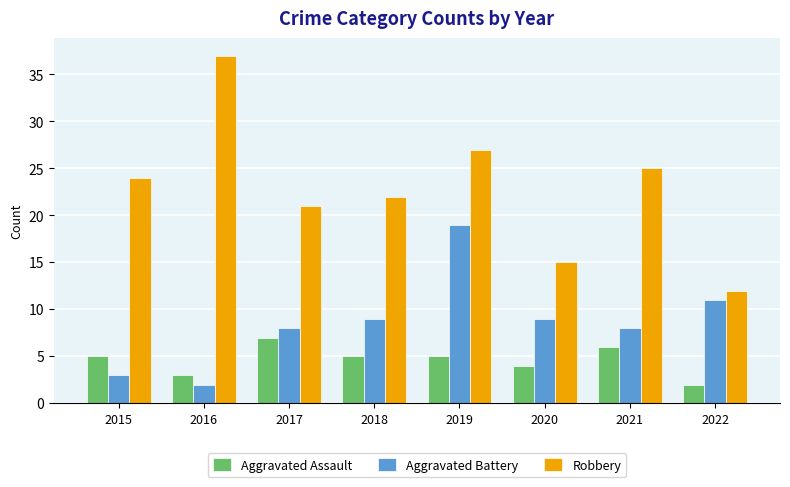

The Aggravated Assault series shows 7 at 2017. True or false?

True